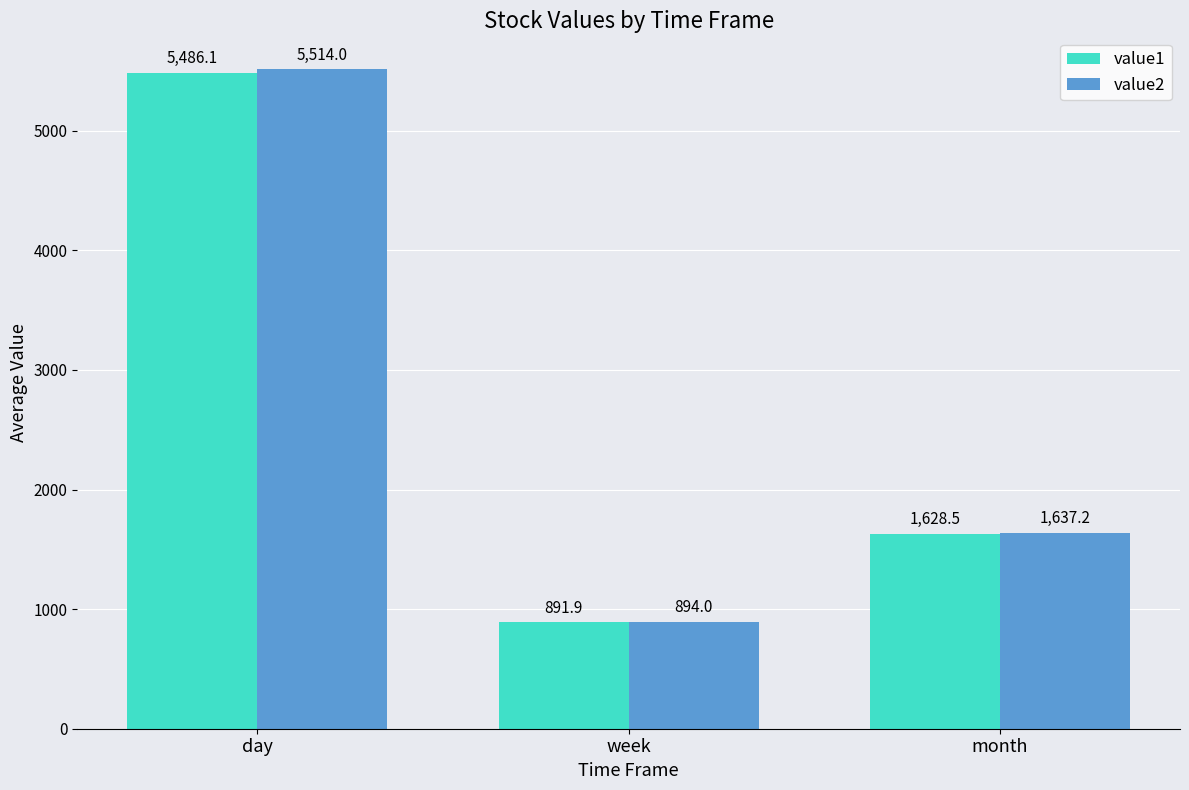

What is the minimum value for value2?

894.0